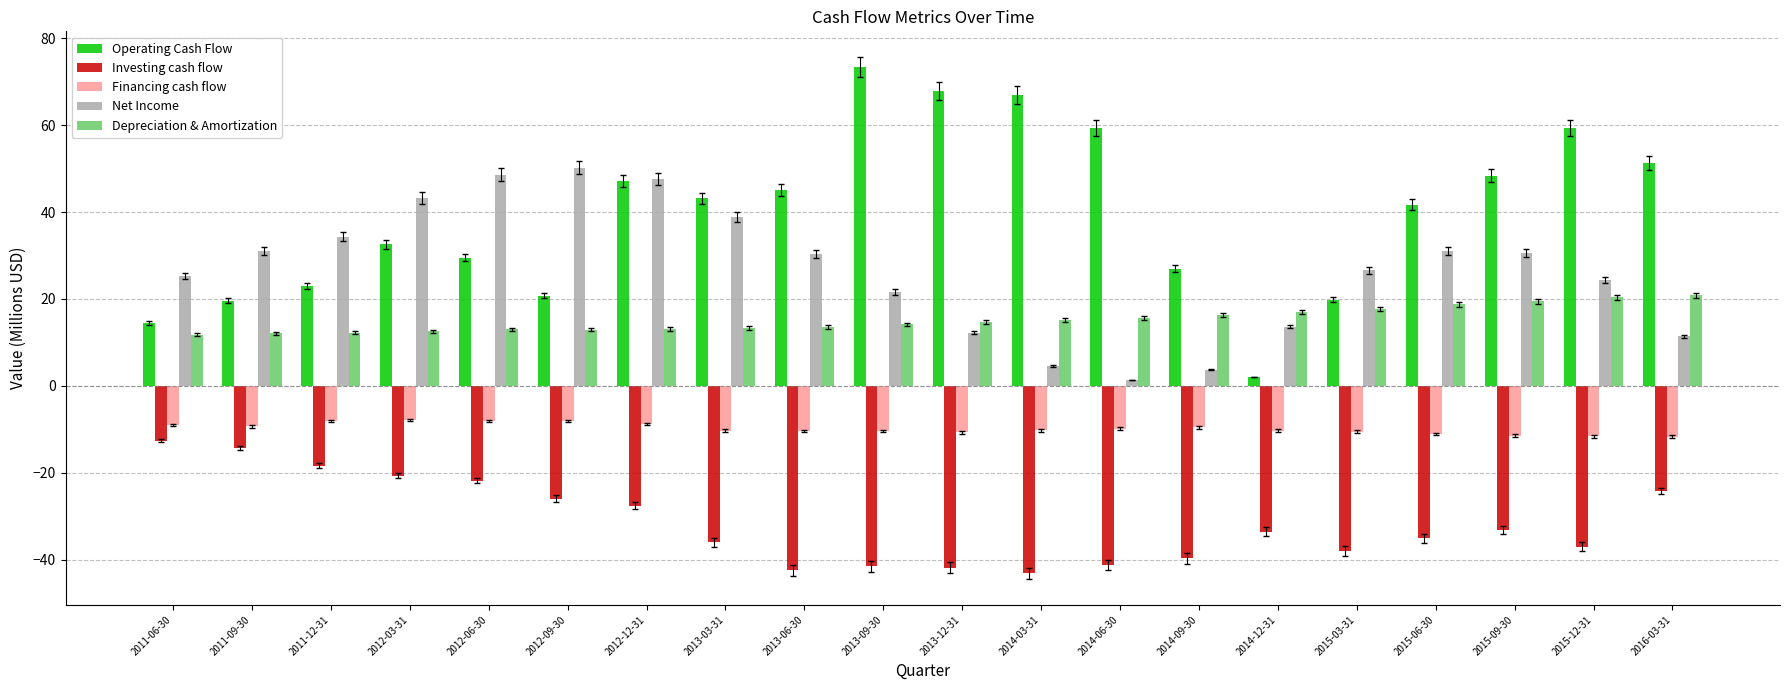

Does the chart contain any negative values?

Yes